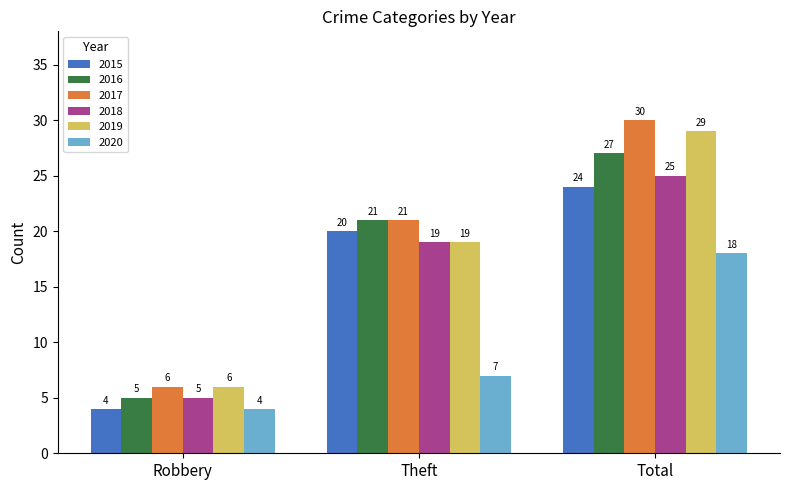

Which series has the largest range (max minus min)?

2017